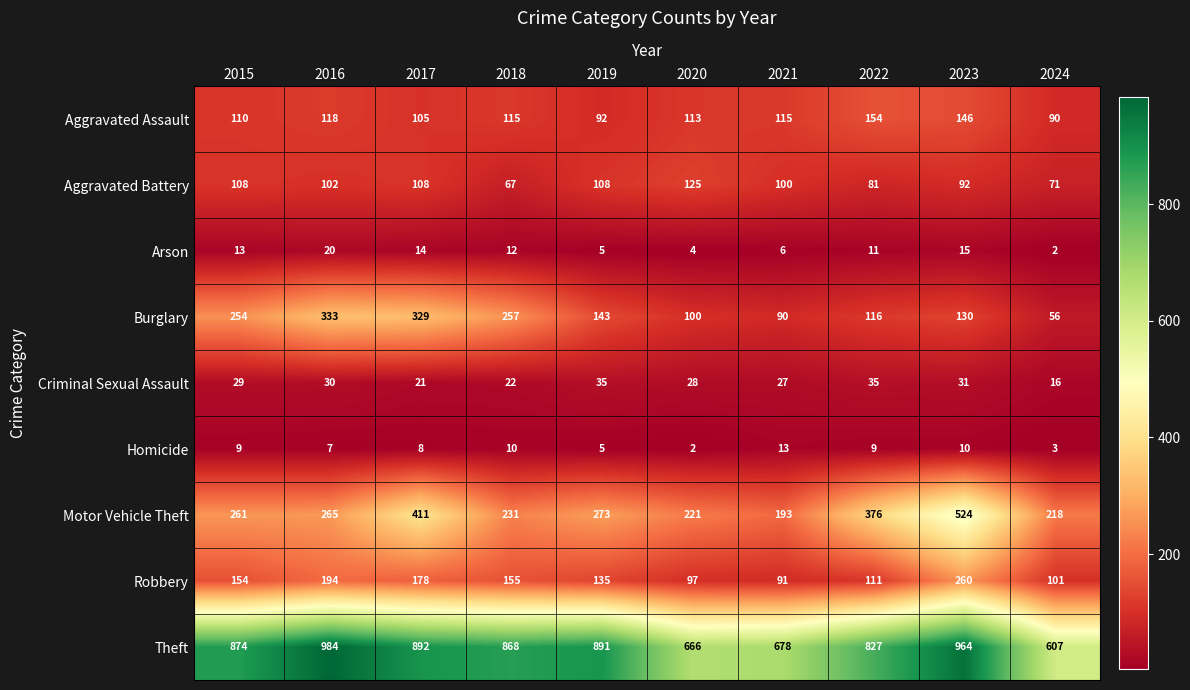

Which label corresponds to the largest value in the chart?

2016